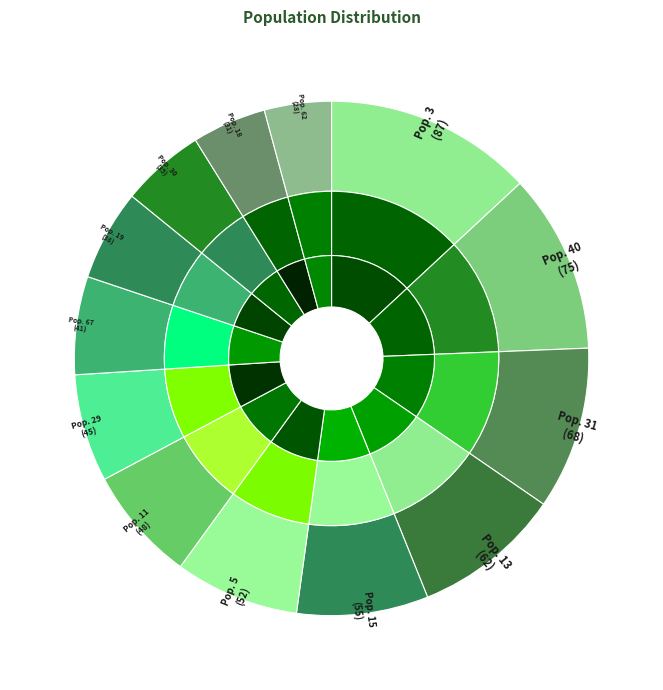

To the nearest percent, what is the difference between the 29 and 31 slice percentages?

3%